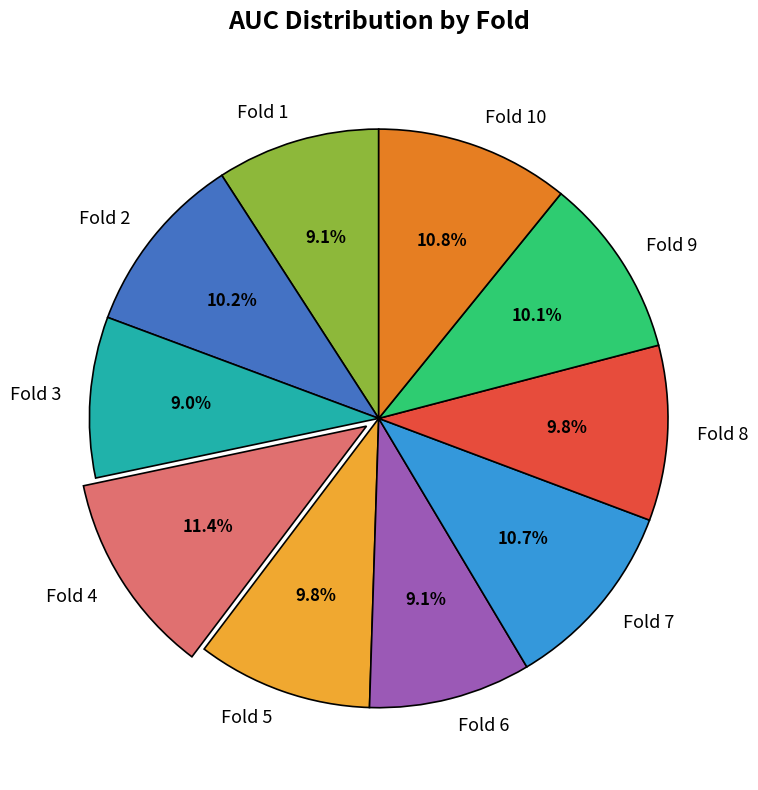

Does any single category account for the majority?

No